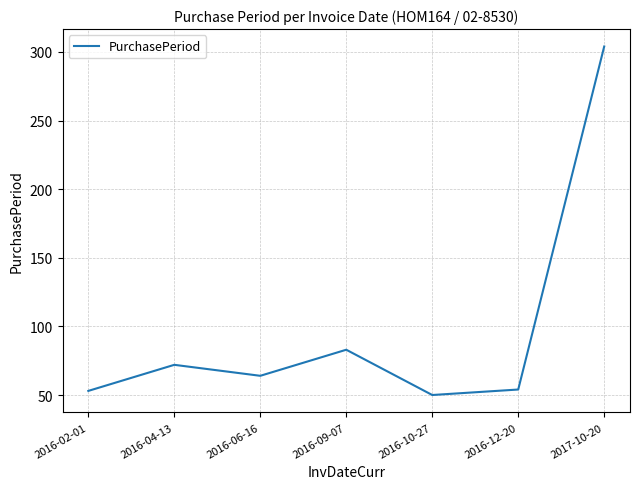

What is the change in value from 2016-04-13 to 2016-12-20?

-18